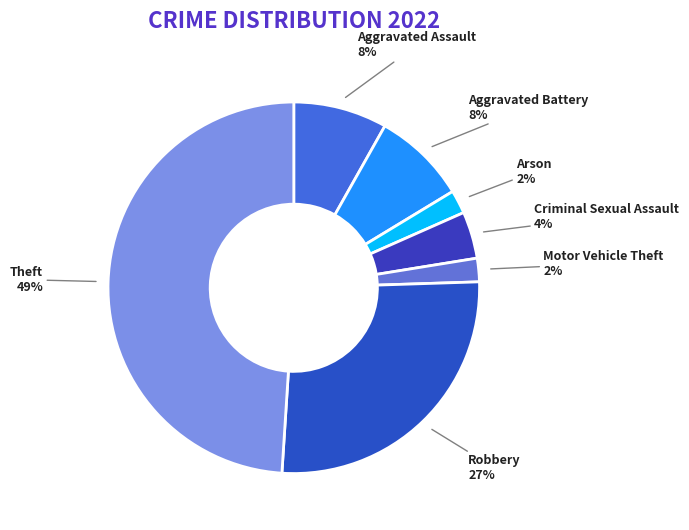

Which category has the biggest portion of the pie?

Theft